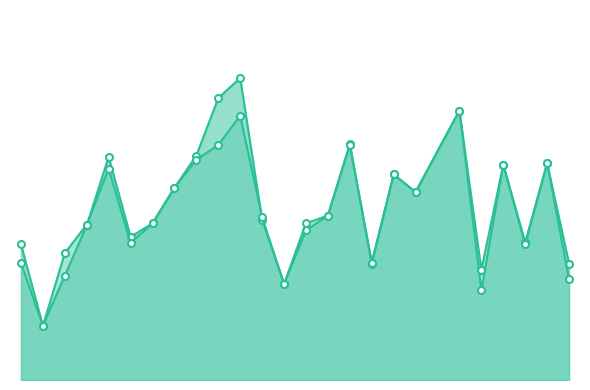

The f1 series shows 0.8 at 8. True or false?

False